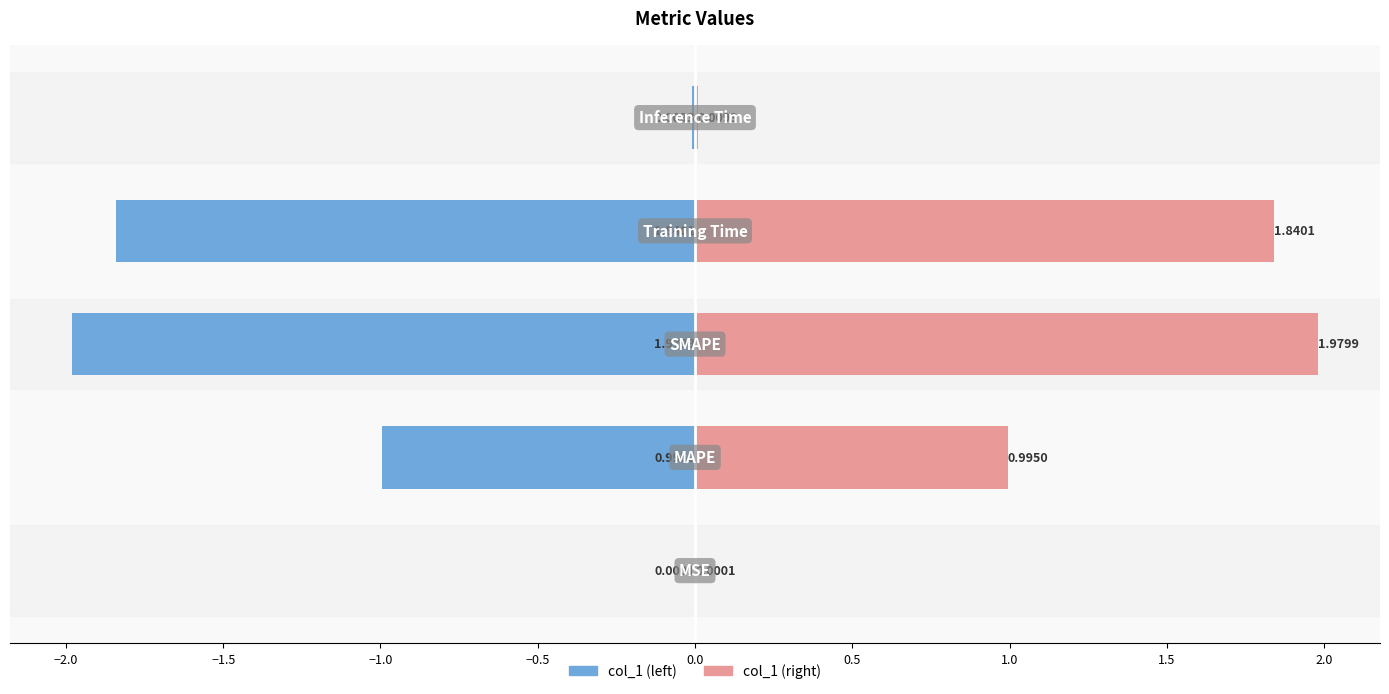

Reading left to right, list all the values displayed in this chart.

col_1 (left): −2.5=-0.0	−2.0=-1.0	−1.5=-2.0	−1.0=-1.8	−0.5=-0.0
col_1 (right): −2.5=0.0	−2.0=1.0	−1.5=2.0	−1.0=1.8	−0.5=0.0